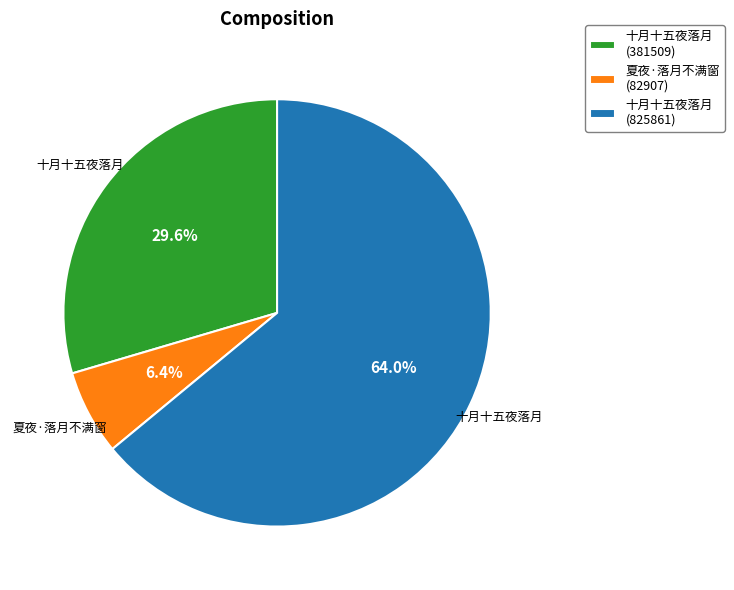

Is there any slice that represents more than half of the pie?

Yes